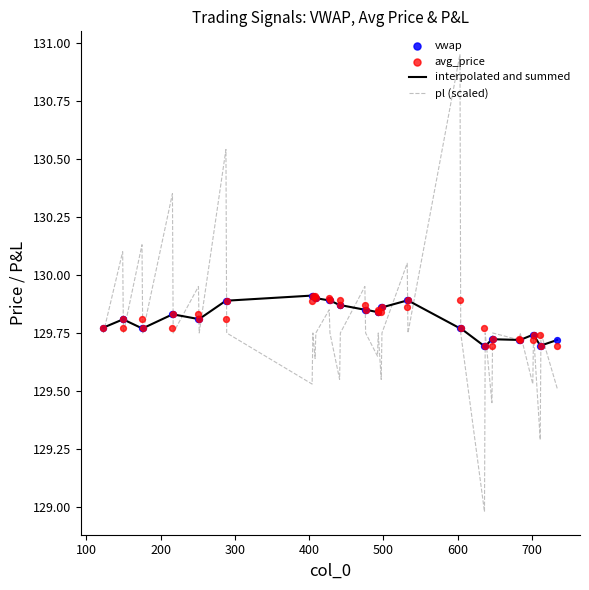

What are all the series names shown in the legend?

interpolated and summed, pl (scaled), vwap, avg_price